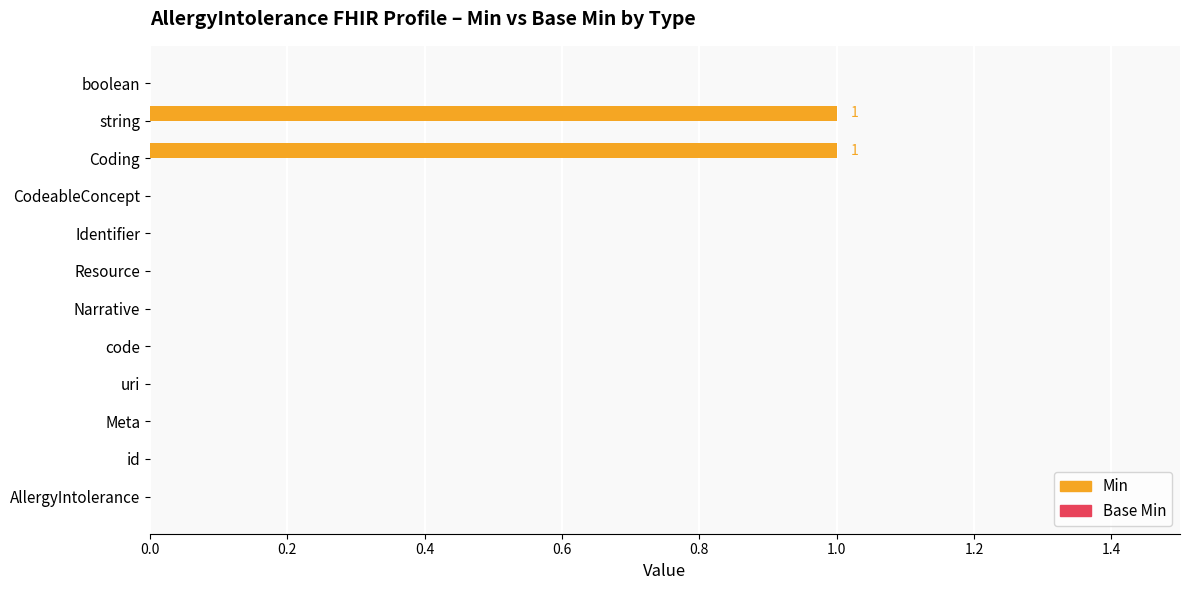

The chart shows a value of 1 at Narrative. True or false?

False